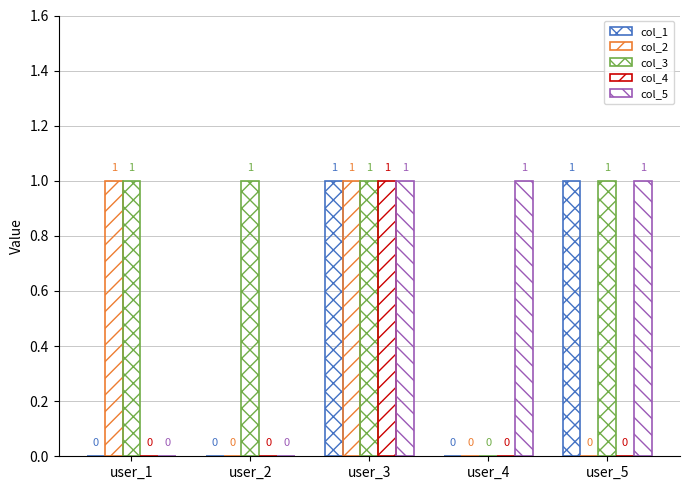

How many data points in col_1 are above 0?

2